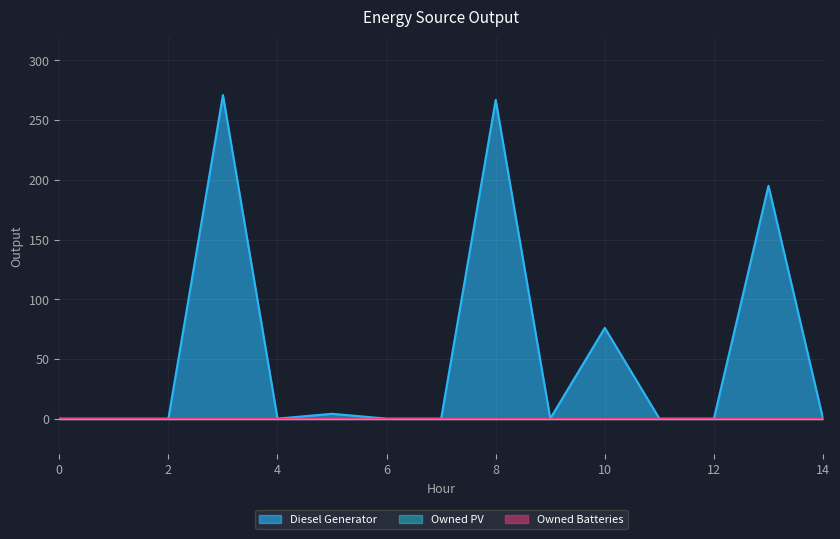

Does the chart display data point markers on the line(s)?

No